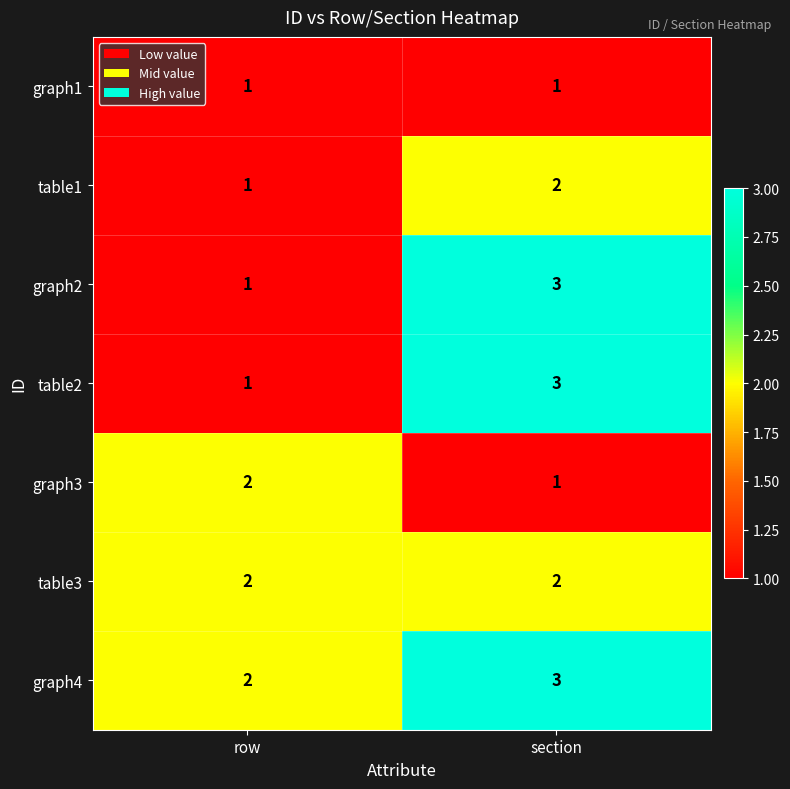

List the labels in order of graph3 value, largest first.

row, section